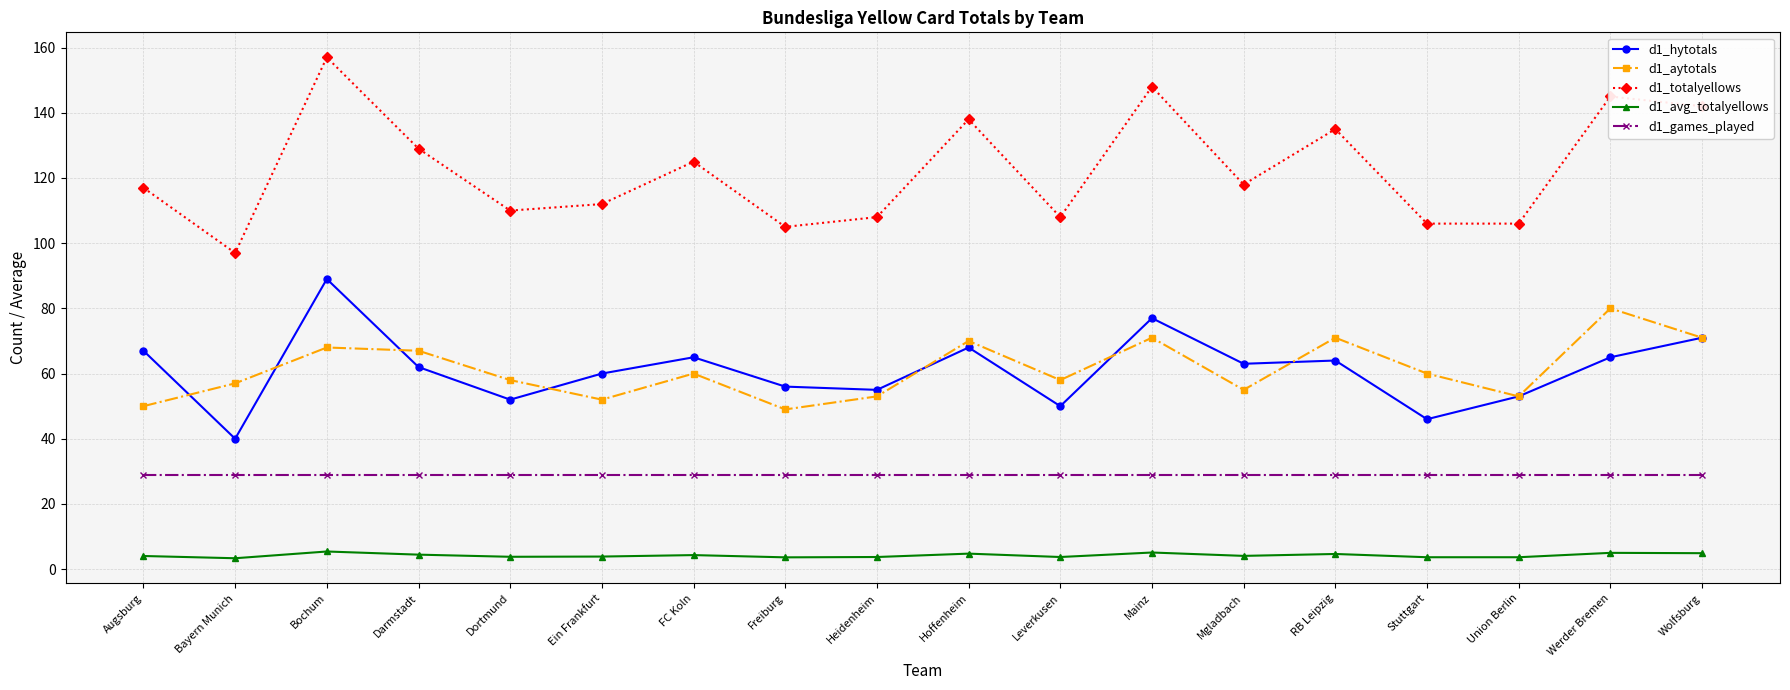

Which category has the lowest value in the d1_hytotals series?

Bayern Munich